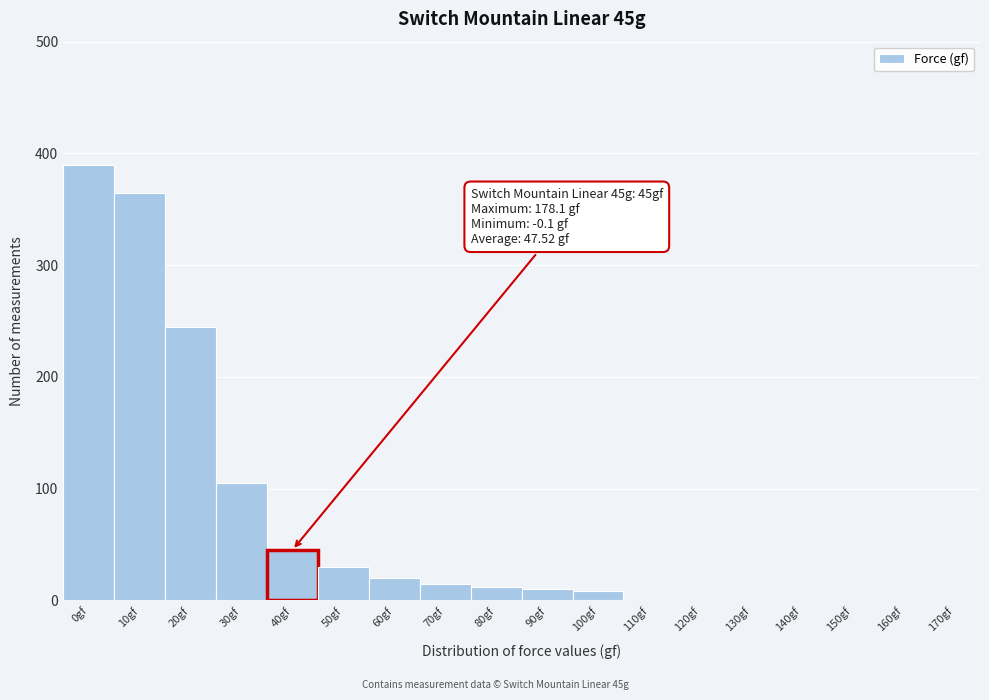

Reading left to right, extract all data points from this chart.

0gf=390	10gf=365	20gf=245	30gf=105	40gf=45	50gf=30	60gf=20	70gf=15	80gf=12	90gf=10	100gf=8	110gf=0	120gf=0	130gf=0	140gf=0	150gf=0	160gf=0	170gf=0